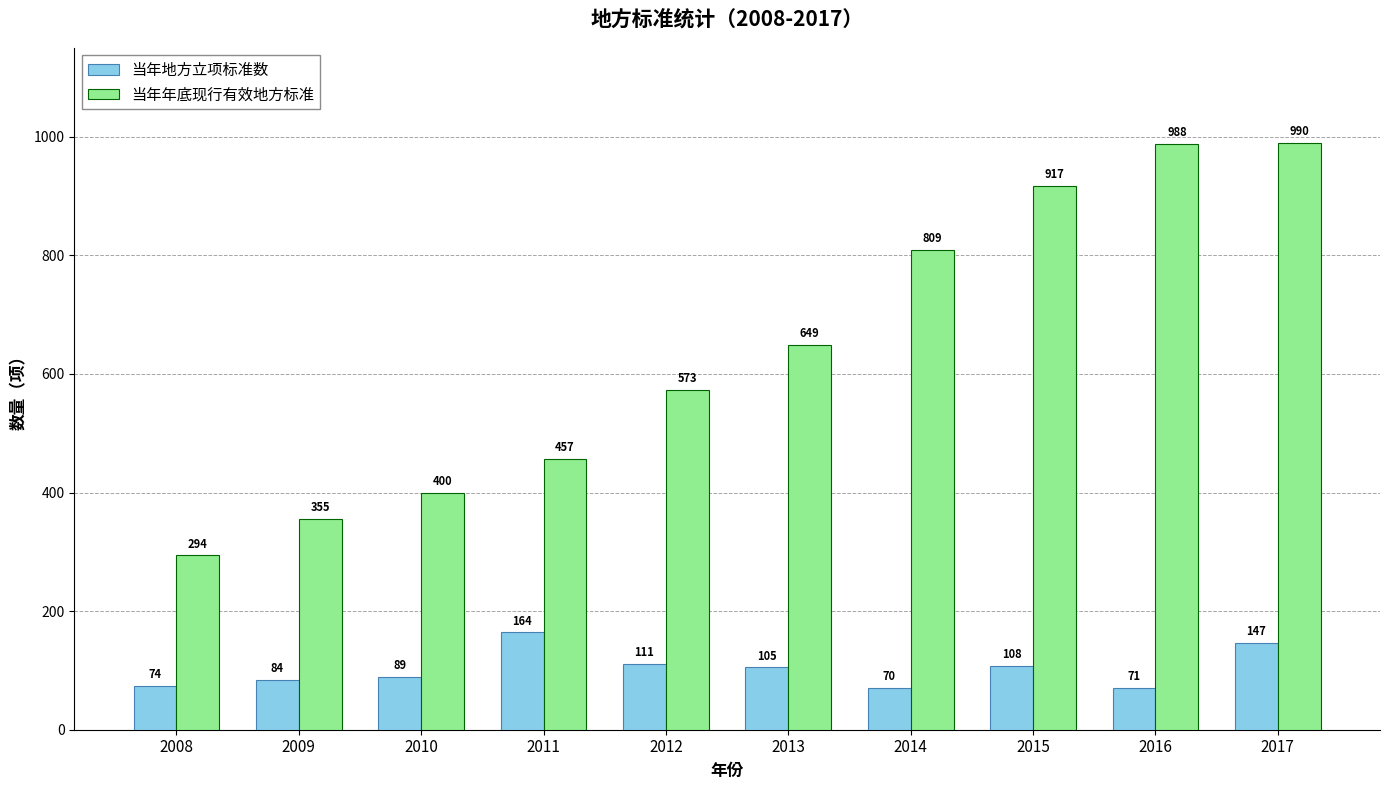

What is the sum of all 当年年底现行有效地方标准 values?

6432